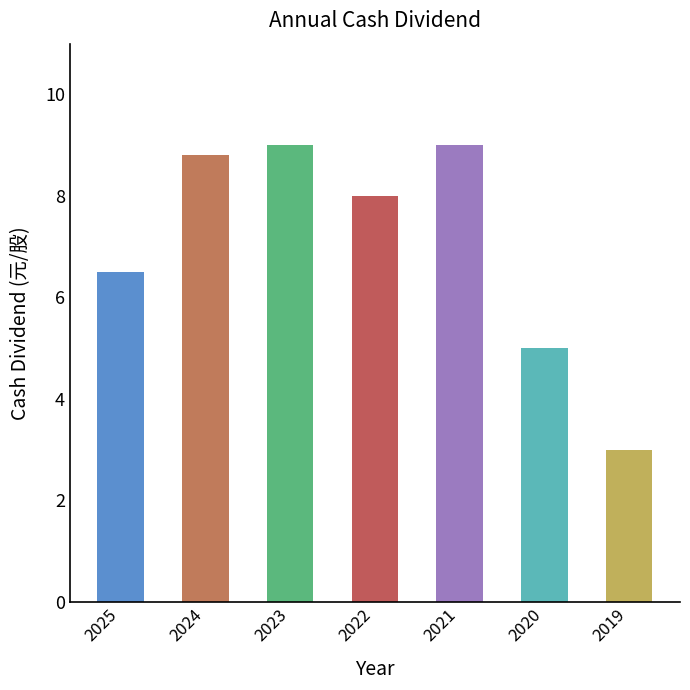

True or false: the data shows 6.5 at 2025.

True